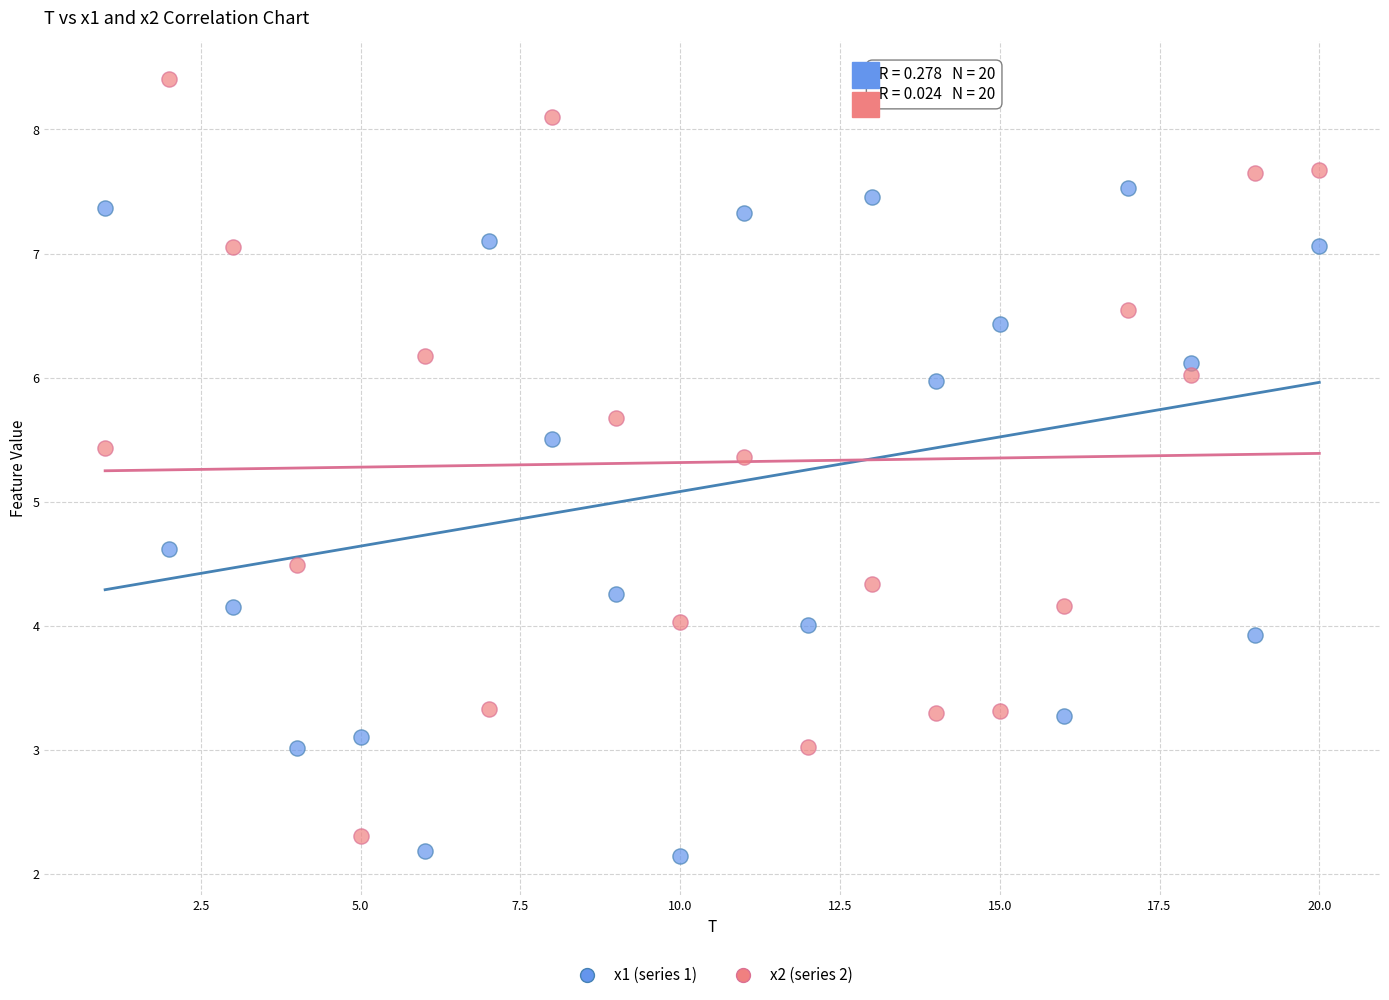

Across all data points, what is the range of X values (max minus min)?

19.0